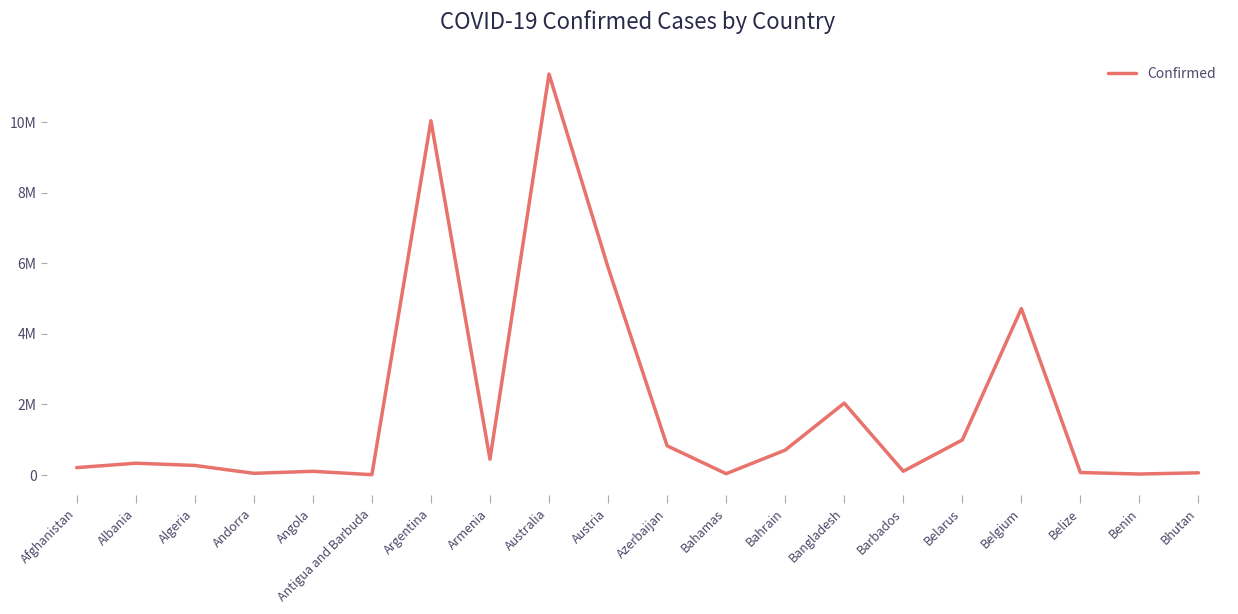

What position from the left is Benin?

19